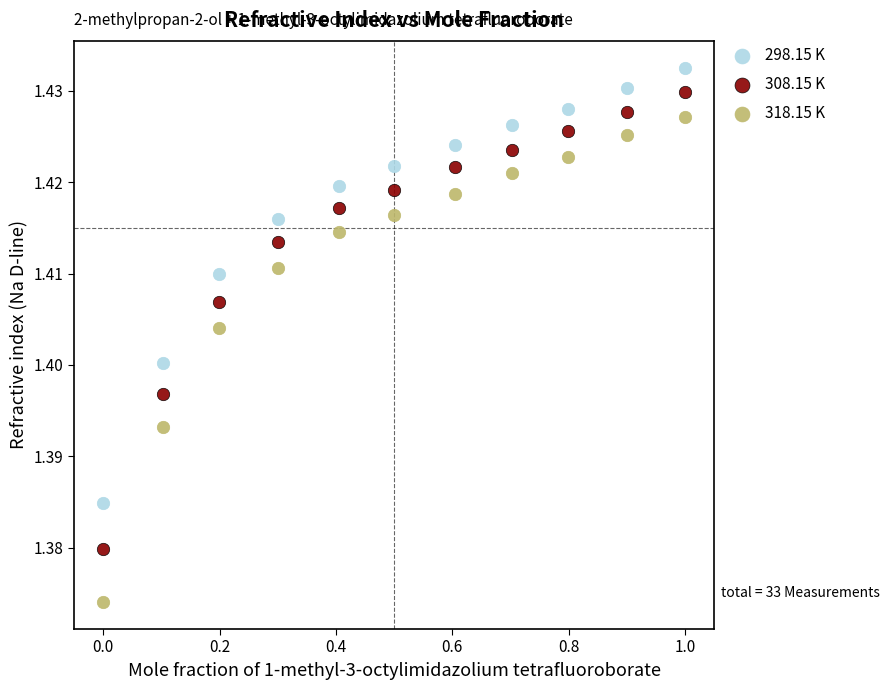

Which series reaches the maximum Y coordinate?

298.15 K